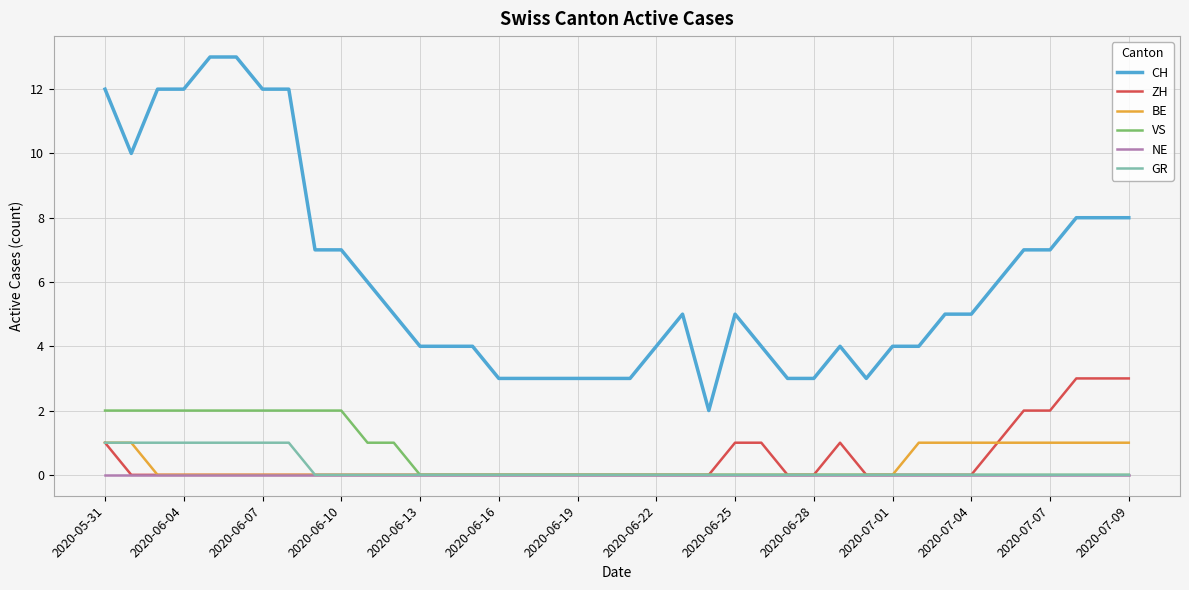

True or false: CH and ZH cross at least once.

False